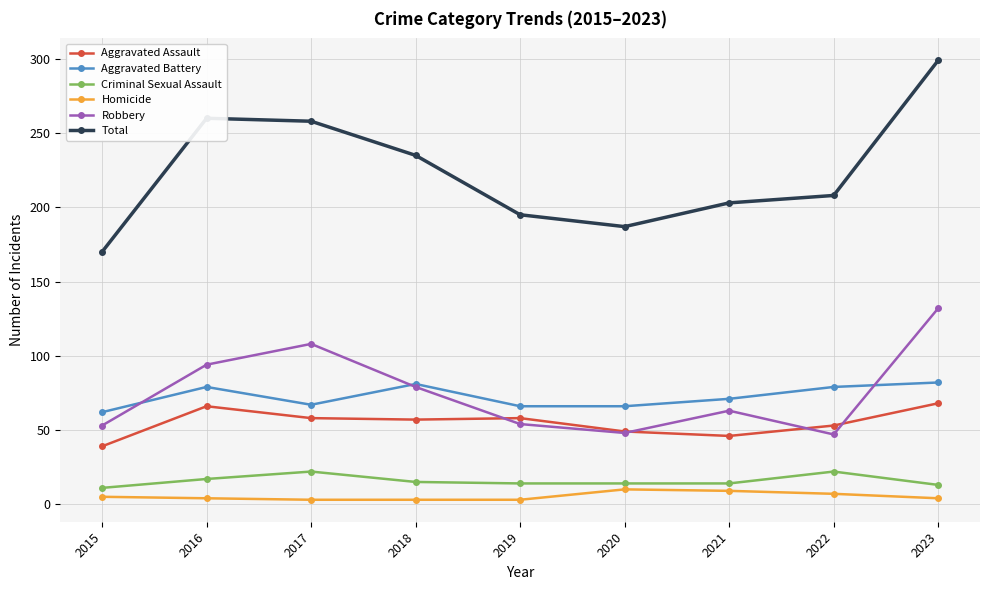

Count the Homicide values in the range 3 to 7.

7